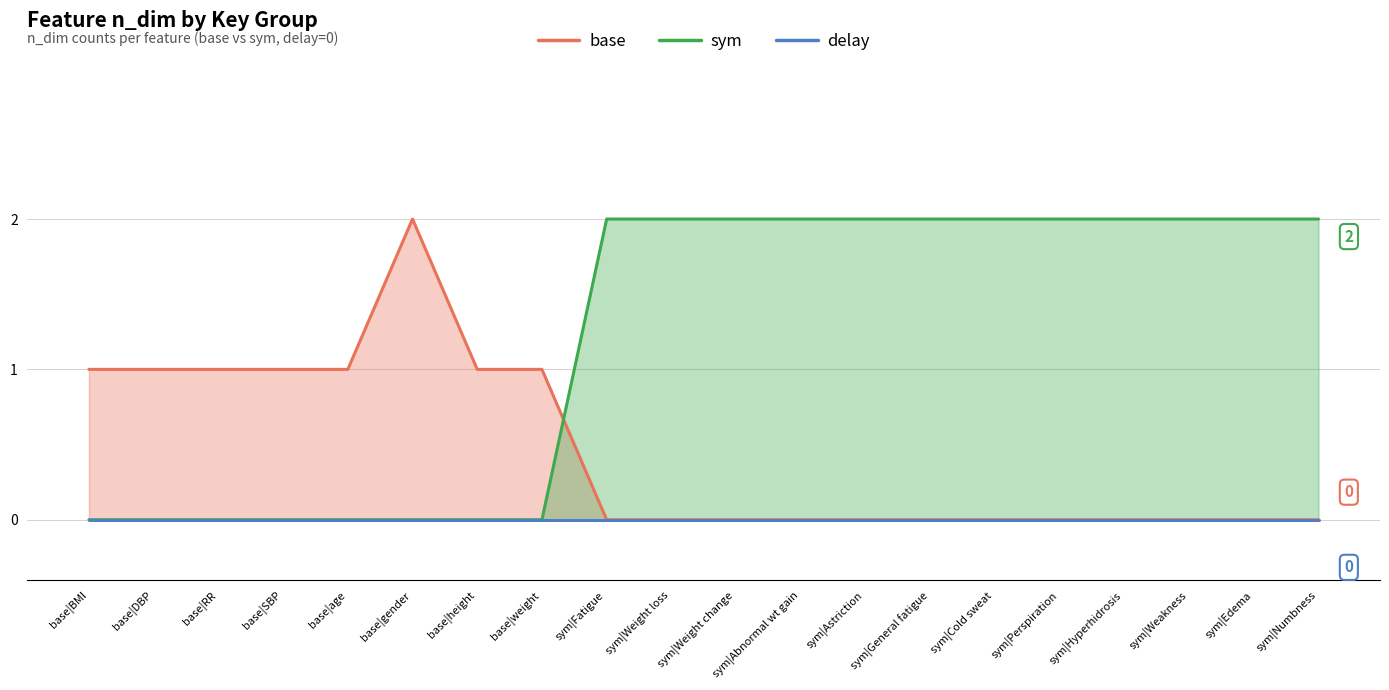

True or false: sym and base intersect in this chart.

True